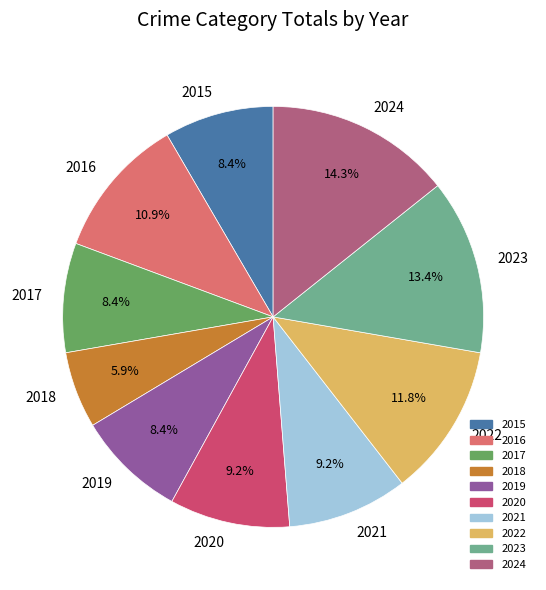

Between 2022 and 2015, which is larger?

2022